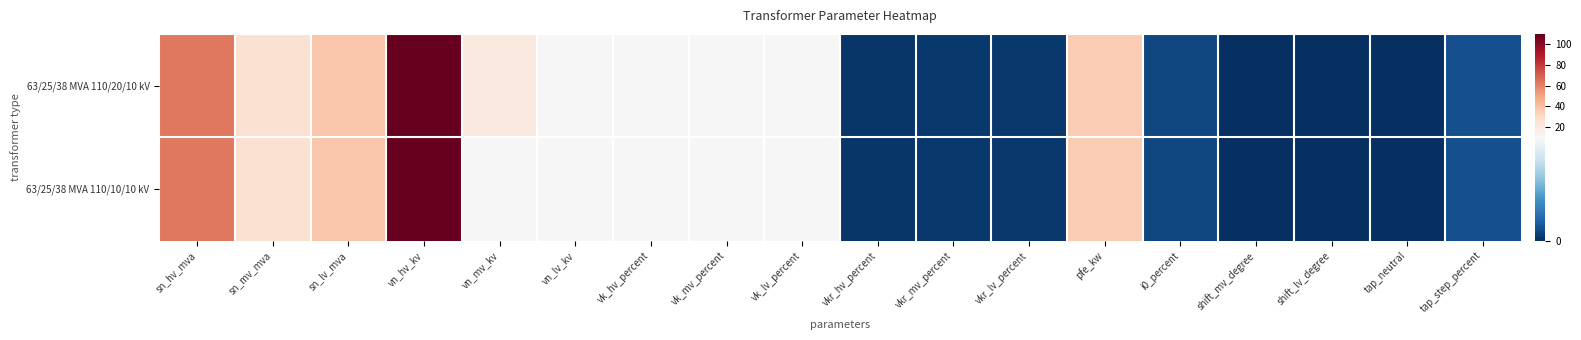

Reading left to right, extract all data points from this chart.

63/25/38 MVA 110/20/10 kV: sn_hv_mva=63.0	sn_mv_mva=25.0	sn_lv_mva=38.0	vn_hv_kv=110.0	vn_mv_kv=20.0	vn_lv_kv=10.0	vk_hv_percent=10.4	vk_mv_percent=10.4	vk_lv_percent=10.4	vkr_hv_percent=0.3	vkr_mv_percent=0.3	vkr_lv_percent=0.3	pfe_kw=35.0	i0_percent=0.9	shift_mv_degree=0.0	shift_lv_degree=0.0	tap_neutral=0.0	tap_step_percent=1.2
63/25/38 MVA 110/10/10 kV: sn_hv_mva=63.0	sn_mv_mva=25.0	sn_lv_mva=38.0	vn_hv_kv=110.0	vn_mv_kv=10.0	vn_lv_kv=10.0	vk_hv_percent=10.4	vk_mv_percent=10.4	vk_lv_percent=10.4	vkr_hv_percent=0.3	vkr_mv_percent=0.3	vkr_lv_percent=0.3	pfe_kw=35.0	i0_percent=0.9	shift_mv_degree=0.0	shift_lv_degree=0.0	tap_neutral=0.0	tap_step_percent=1.2